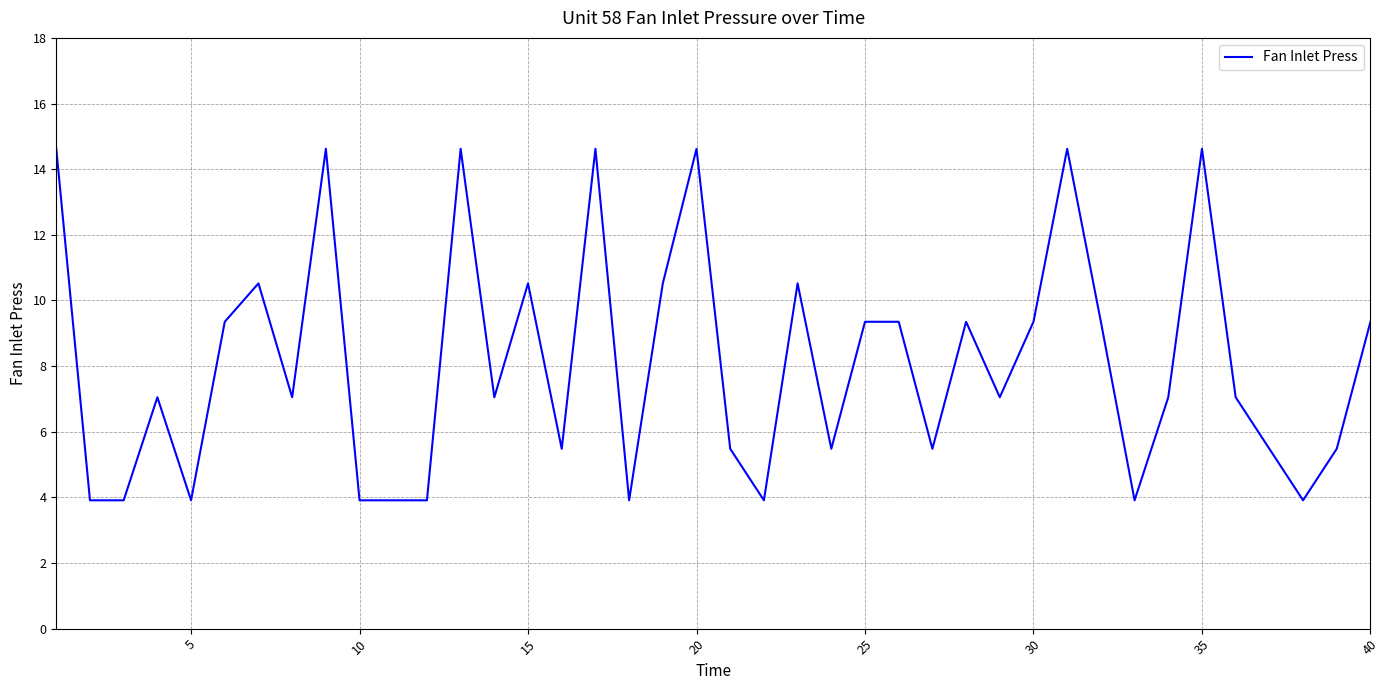

What is the difference between the maximum and minimum values?

10.7